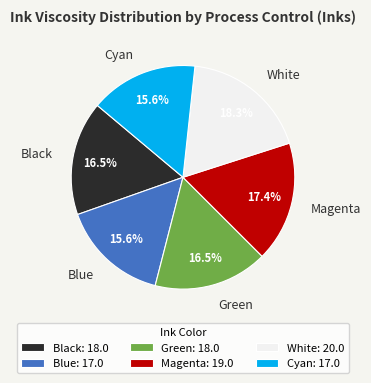

What percentage is the Blue slice, to the nearest percent?

16%